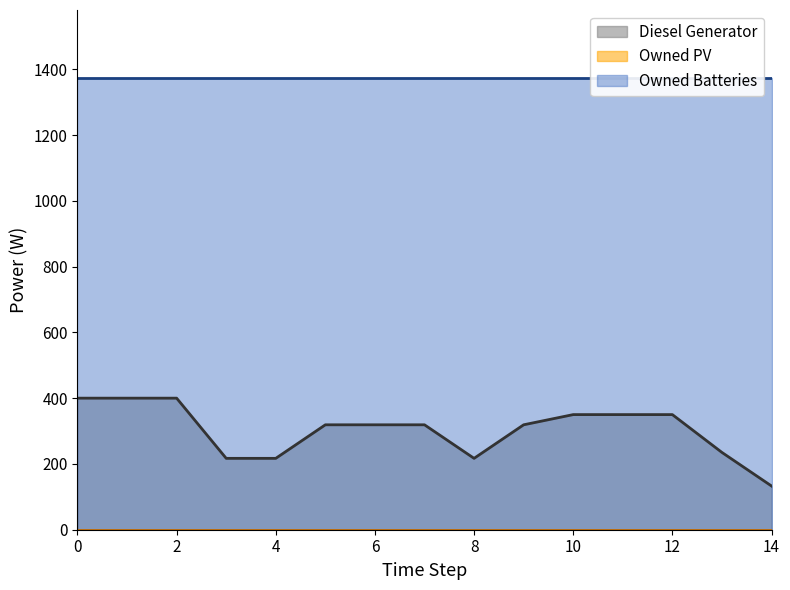

What is the spread (max minus min) of values at 3?

1374